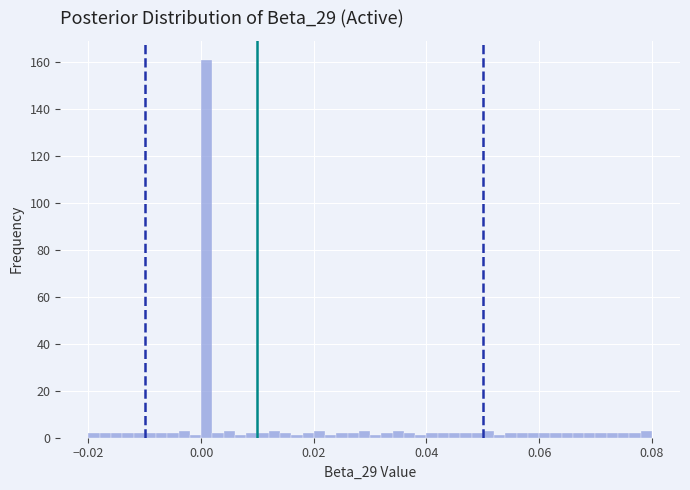

Read against the x-axis, roughly where is the centre of the tallest bar?

0.002